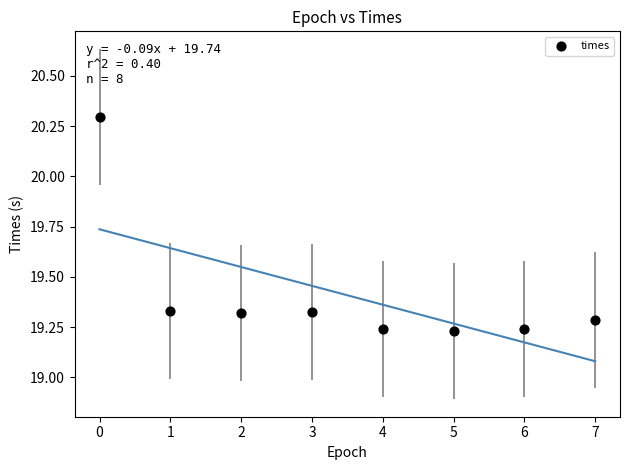

What is the range of Y values (max minus min)?

1.1